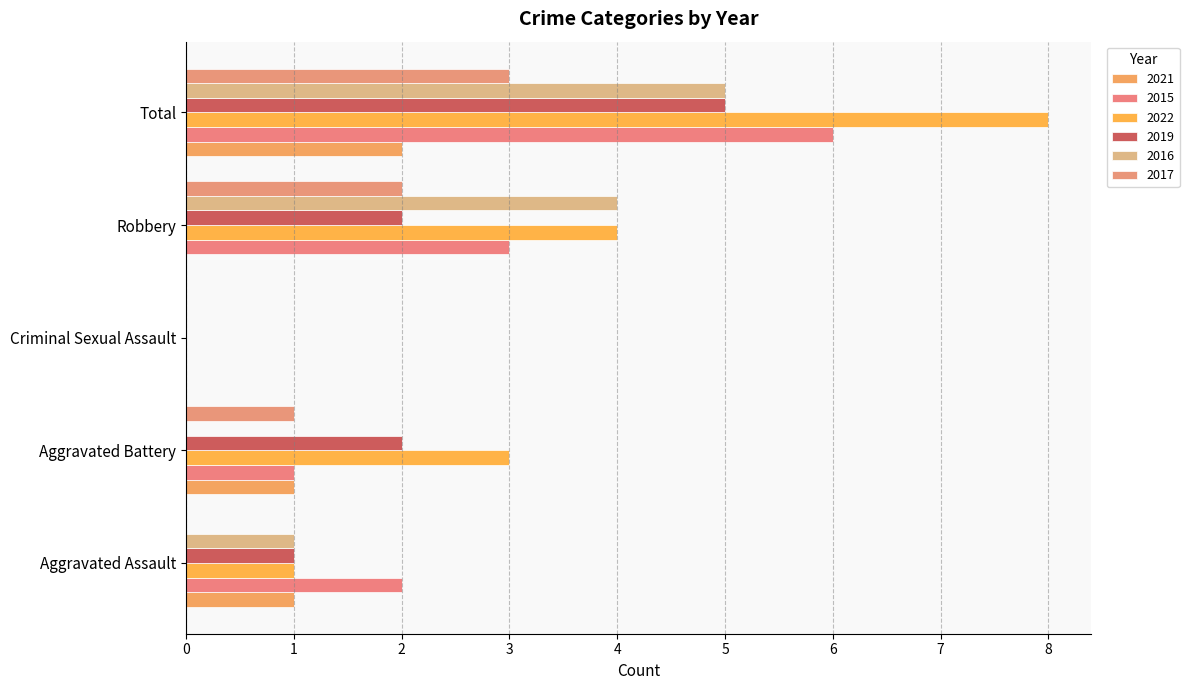

What position from the right is Aggravated Battery?

4